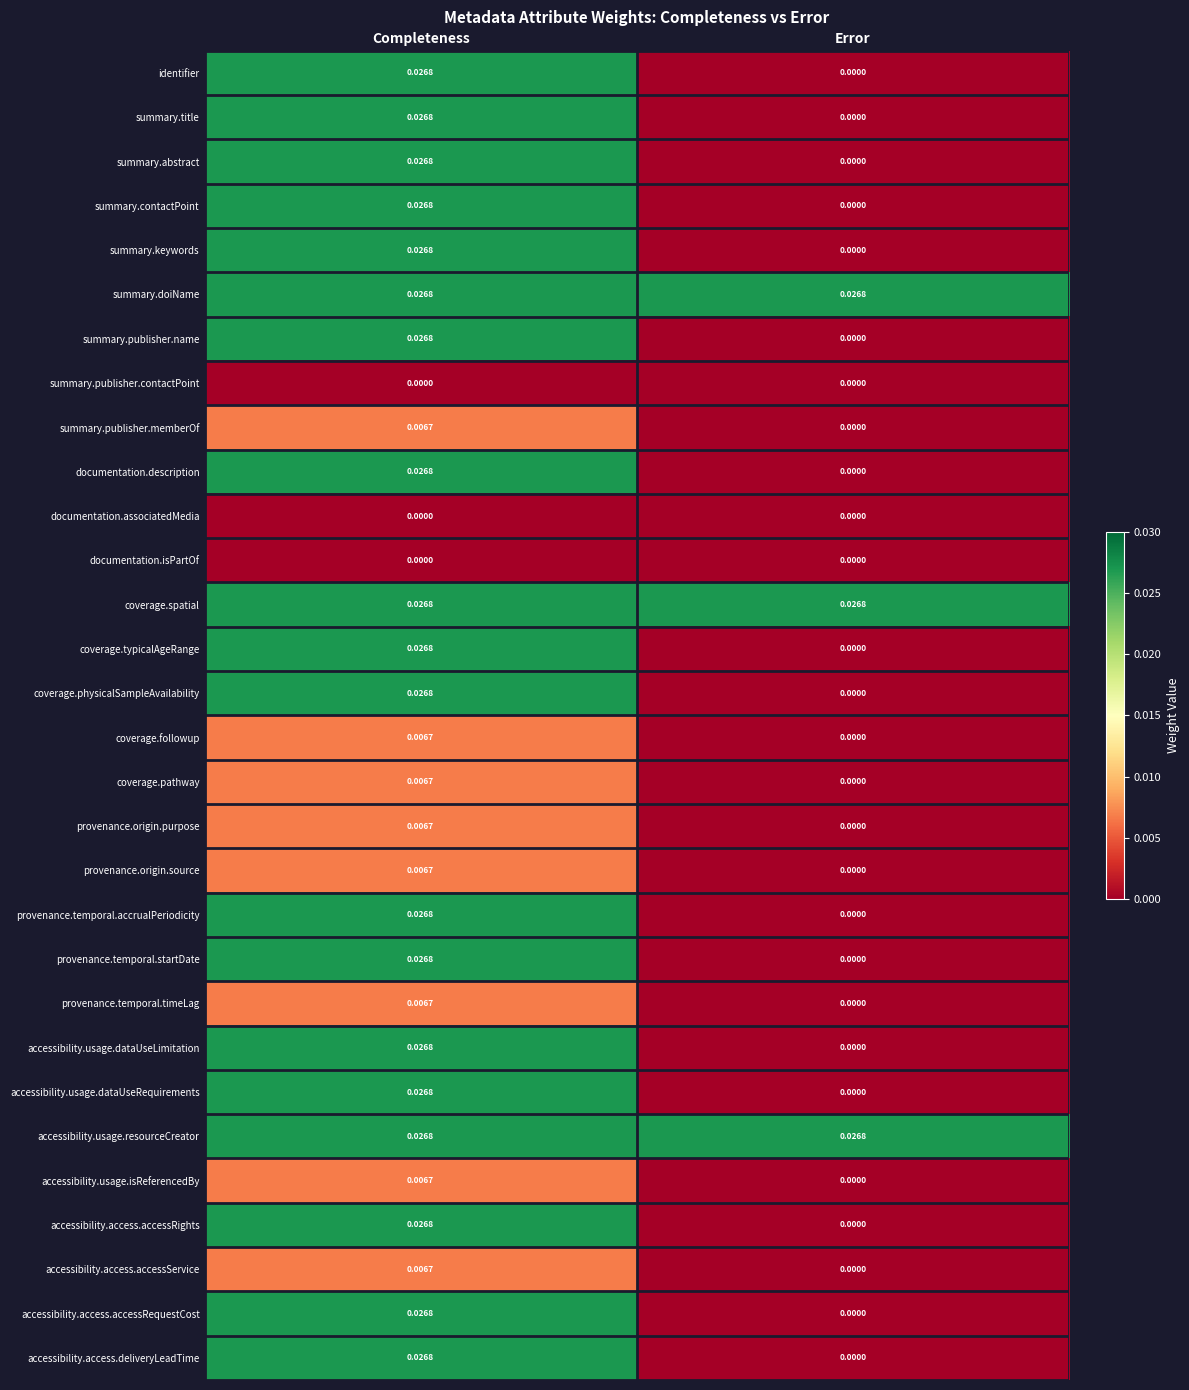

Which category has the highest value in the coverage.pathway series?

Completeness